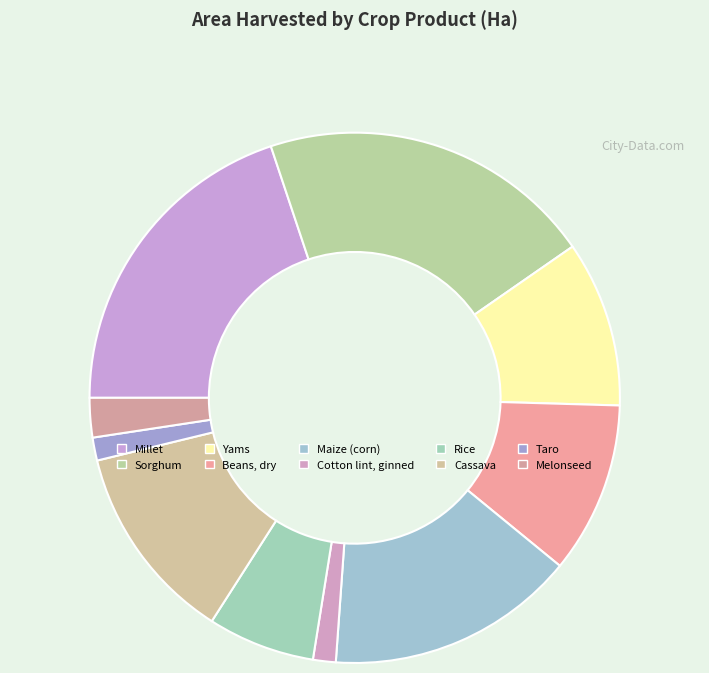

What is the total percentage of Cotton lint, ginned and Millet?

21.3%